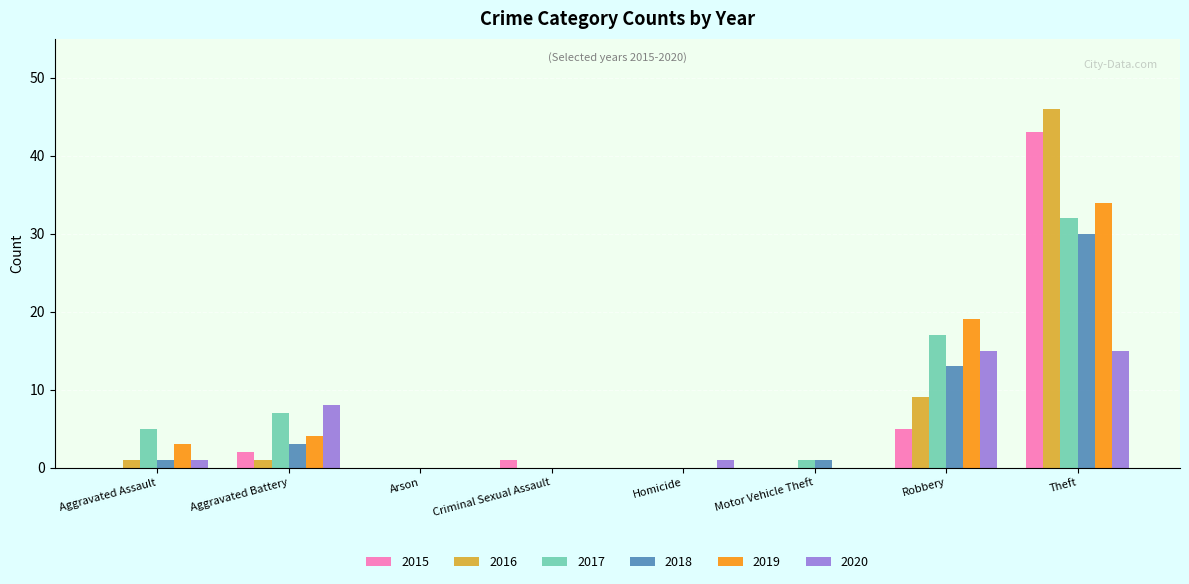

True or false: 2017 has a value of 18 at Homicide.

False